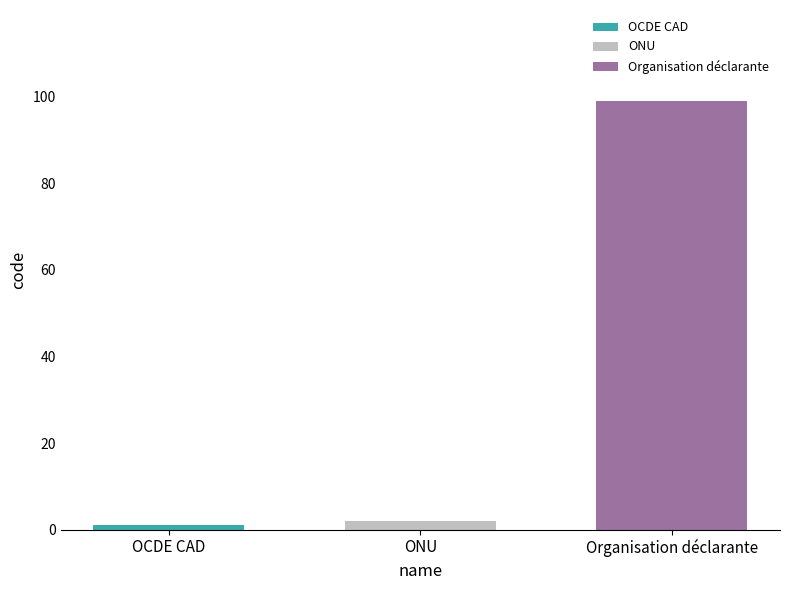

True or false: Organisation déclarante has a value of 177 at ONU.

False